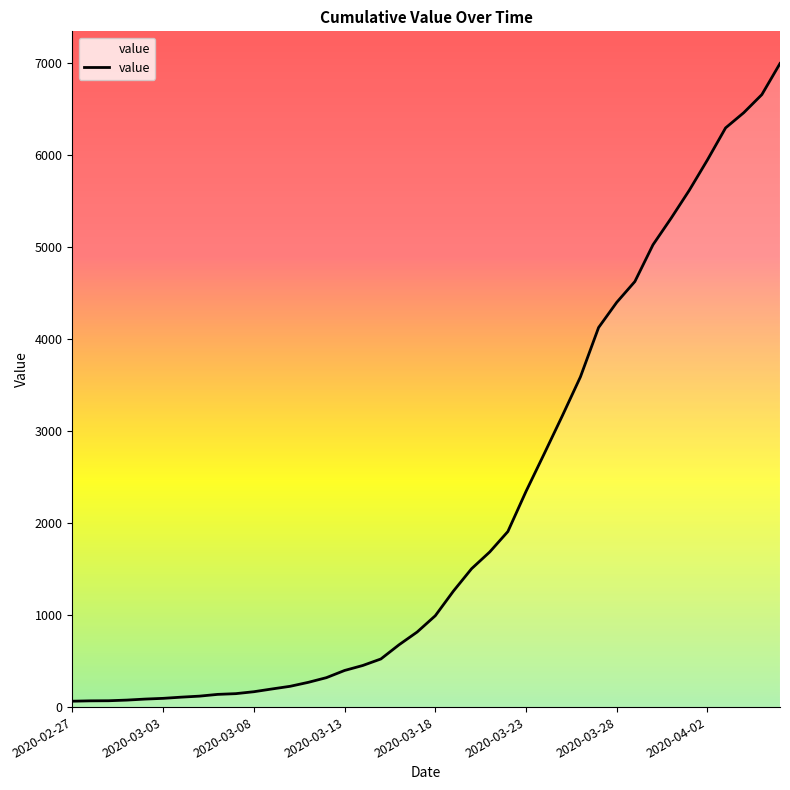

What is the maximum value shown in the chart?

6995